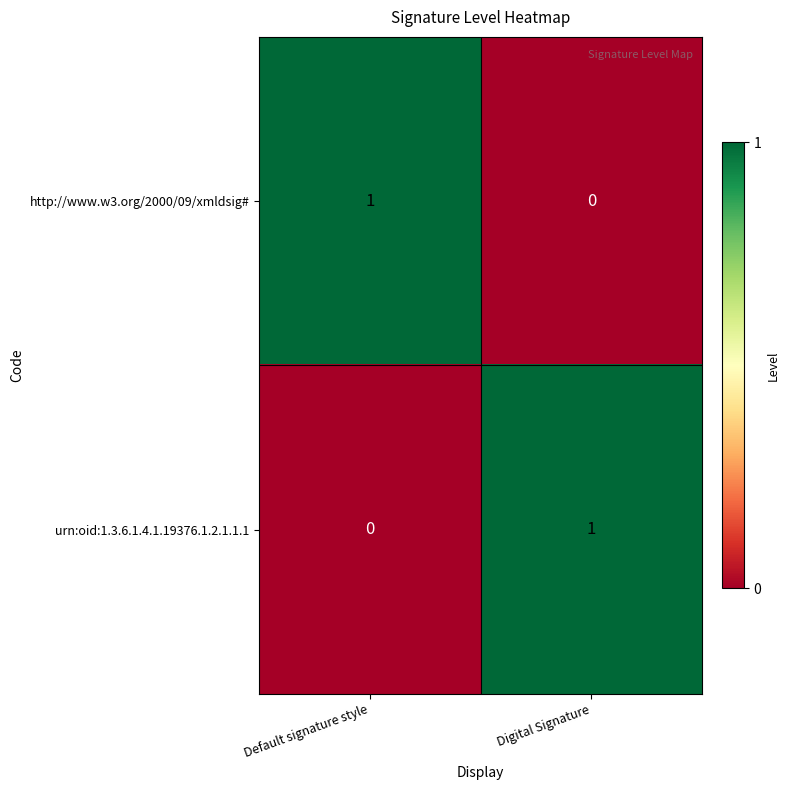

At Default signature style, list the series in order from smallest to largest.

urn:oid:1.3.6.1.4.1.19376.1.2.1.1.1, http://www.w3.org/2000/09/xmldsig#